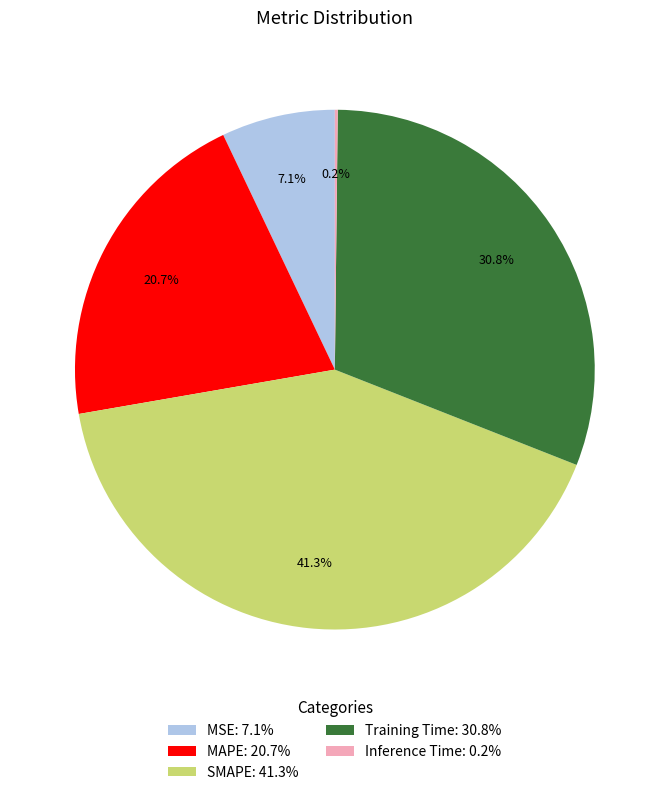

Does Training Time: 30.8% represent more than half of the total?

No